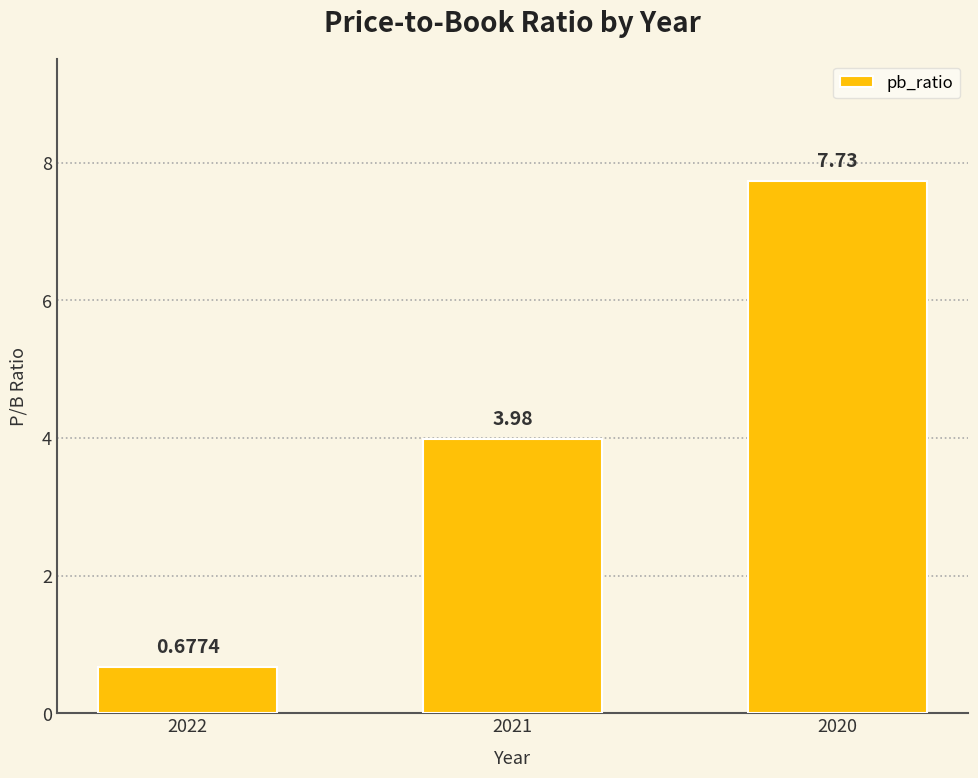

Rank the categories by value from highest to lowest.

2020, 2021, 2022